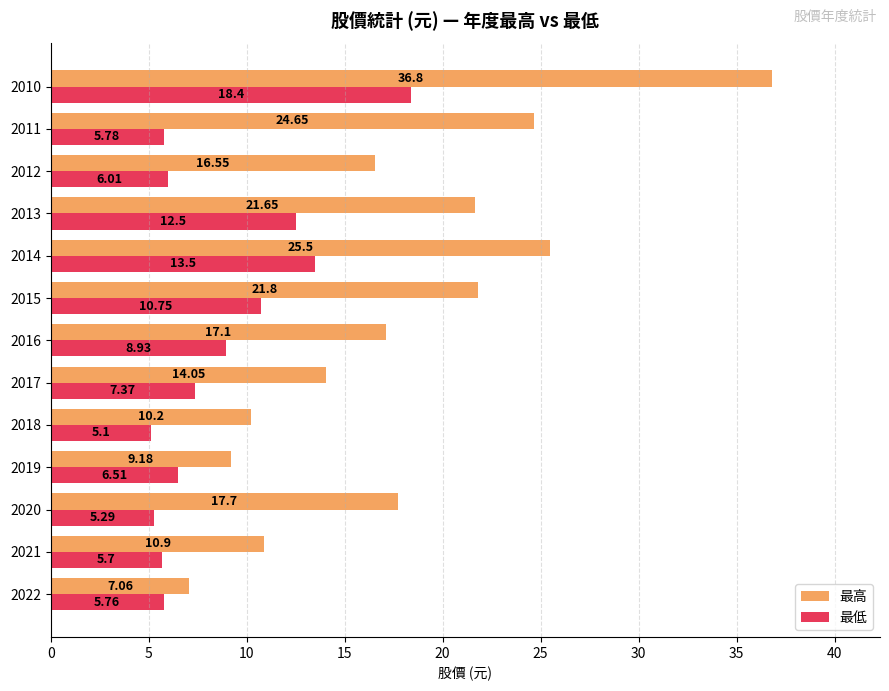

What is the sum of all 最高 values?

233.1